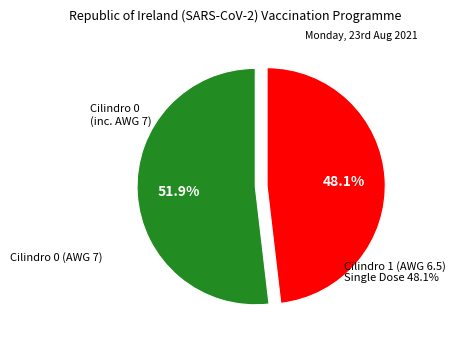

Is there a majority slice in this chart?

Yes